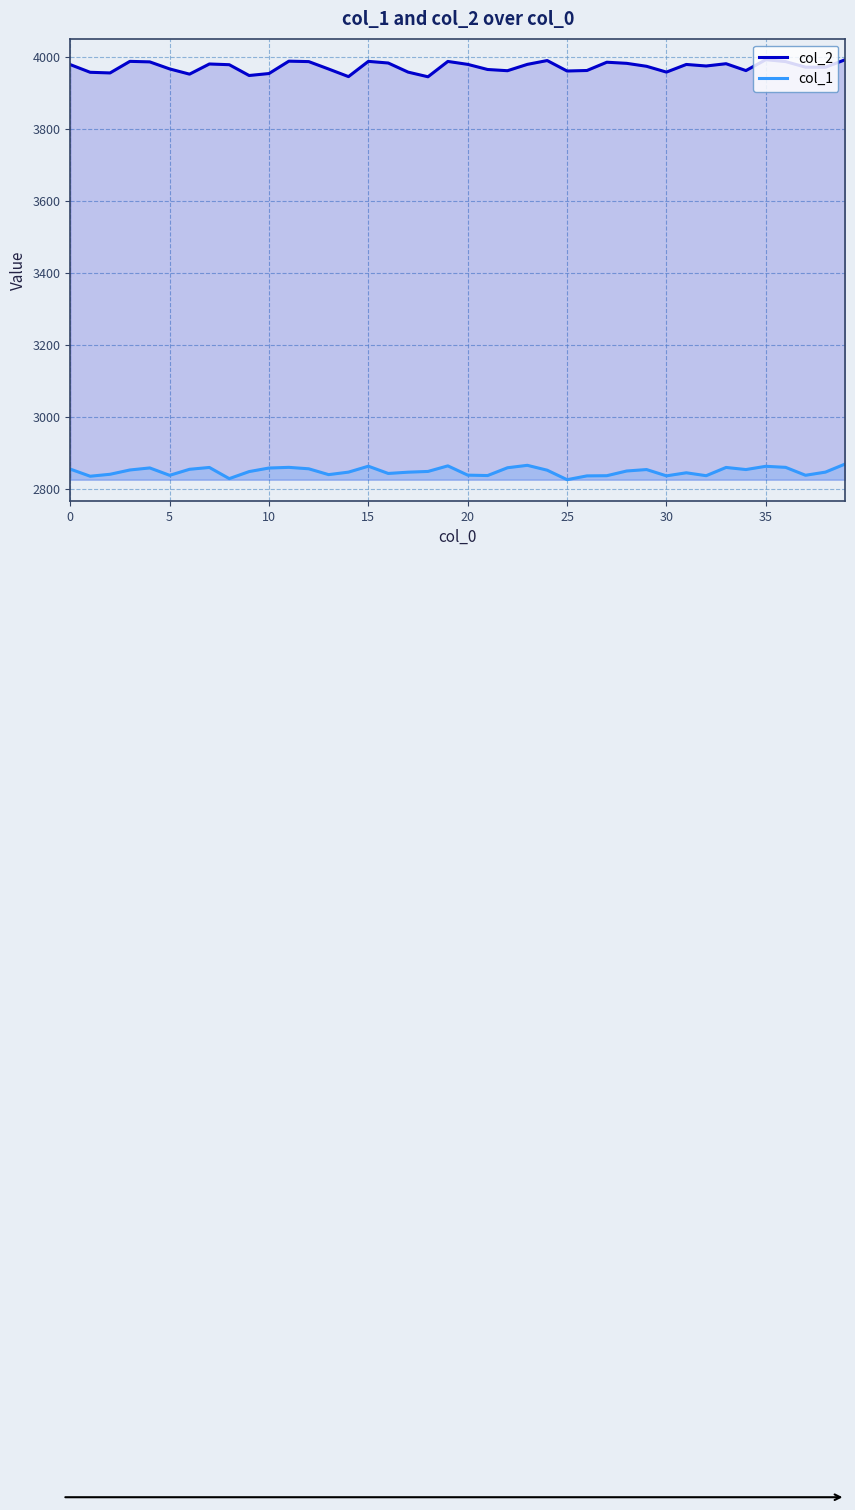

How many values in the col_2 series exceed 3977?

20